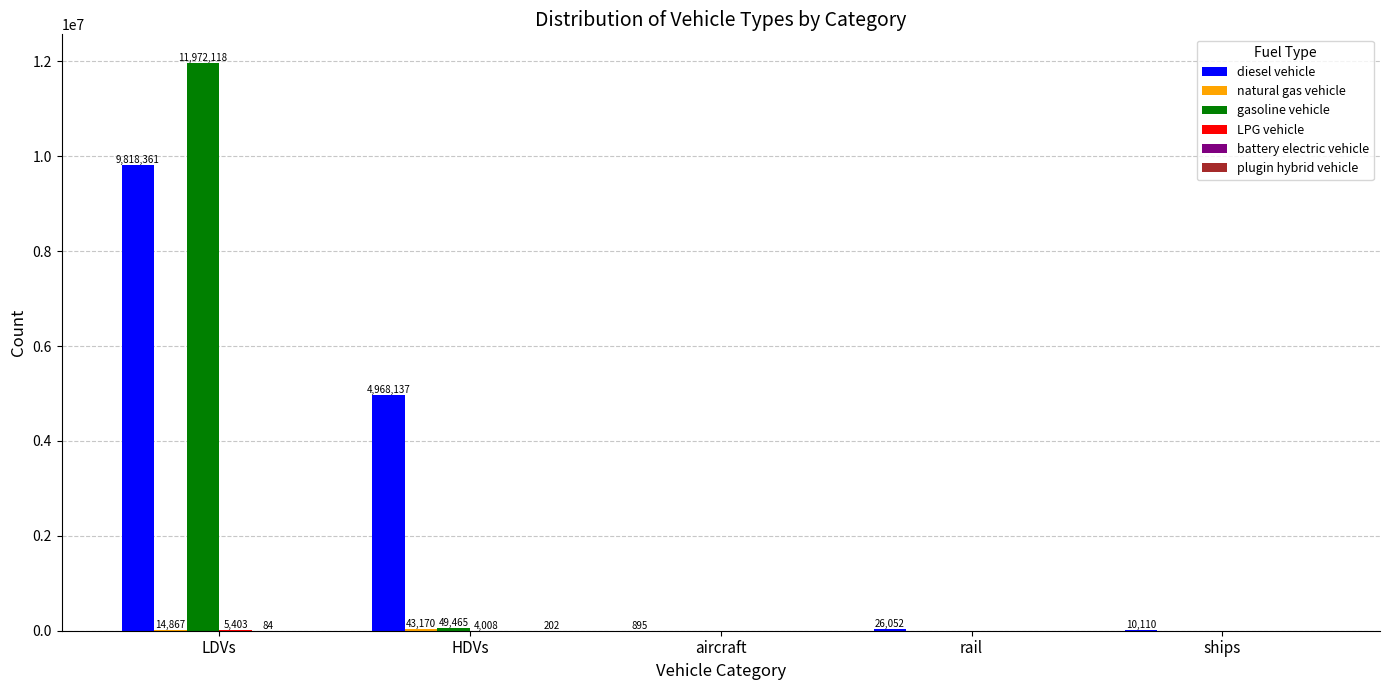

At which category is the sum across all series the highest?

LDVs